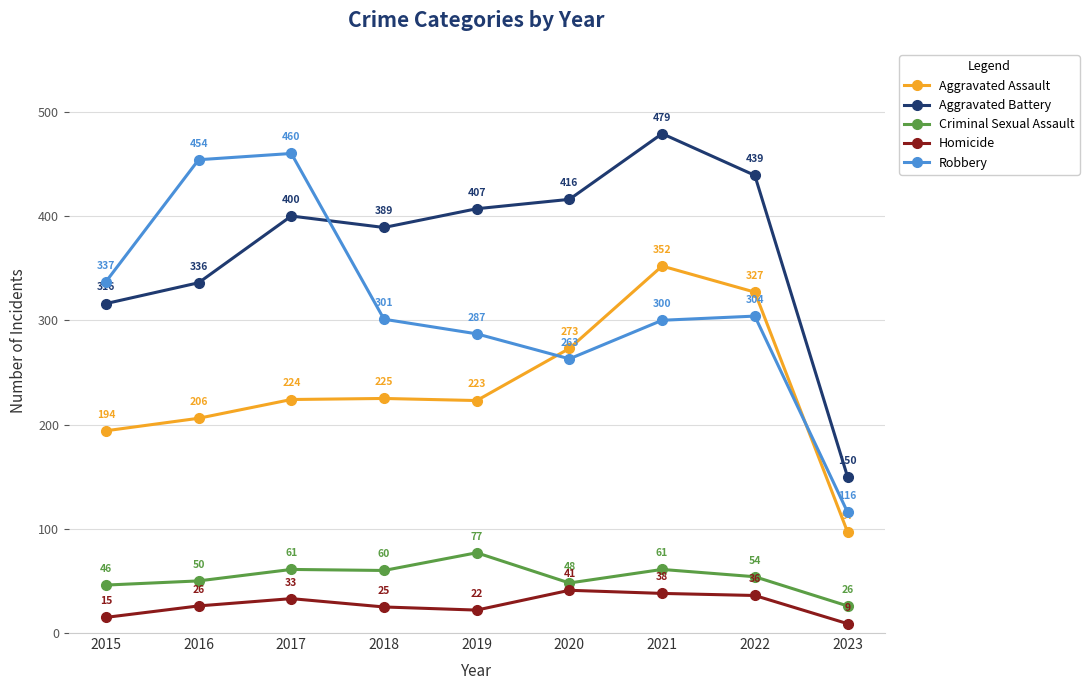

At which label is Aggravated Battery closest to 314?

2015